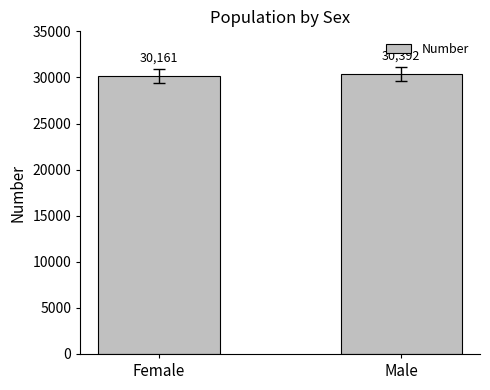

What is the ratio of the value at Female to the value at Male?

1.0